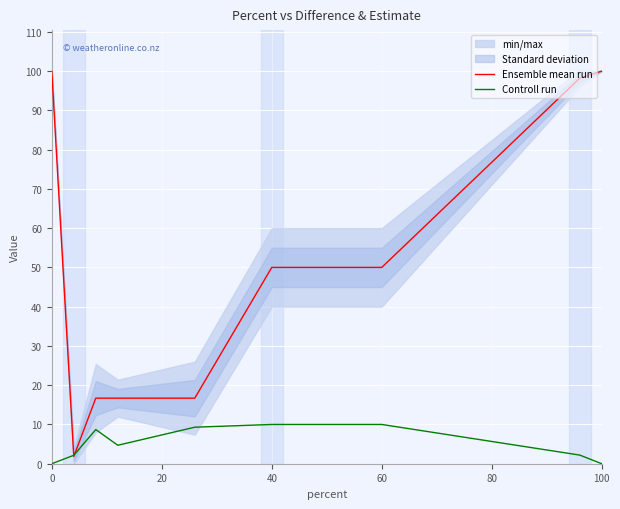

Reading left to right, what are all the values shown in this chart?

Ensemble mean run: 100.0	1.9	16.7	16.7	16.7	16.7	50.0	50.0	98.2	100.0
Controll run: 0.0	2.1	8.7	6.7	4.7	9.3	10.0	10.0	2.2	0.0